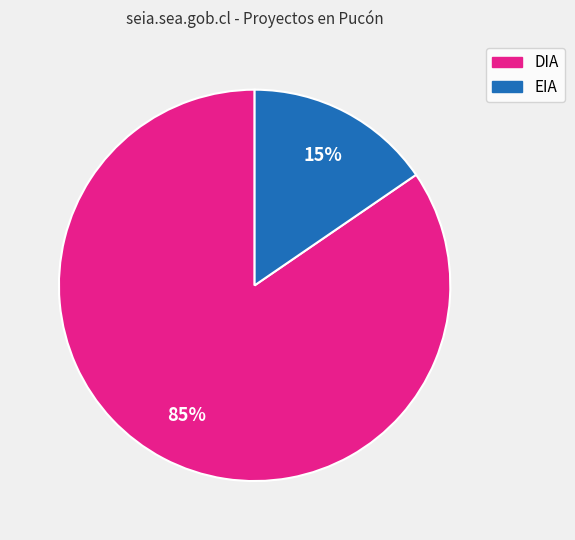

Which has a higher value, DIA or EIA?

DIA